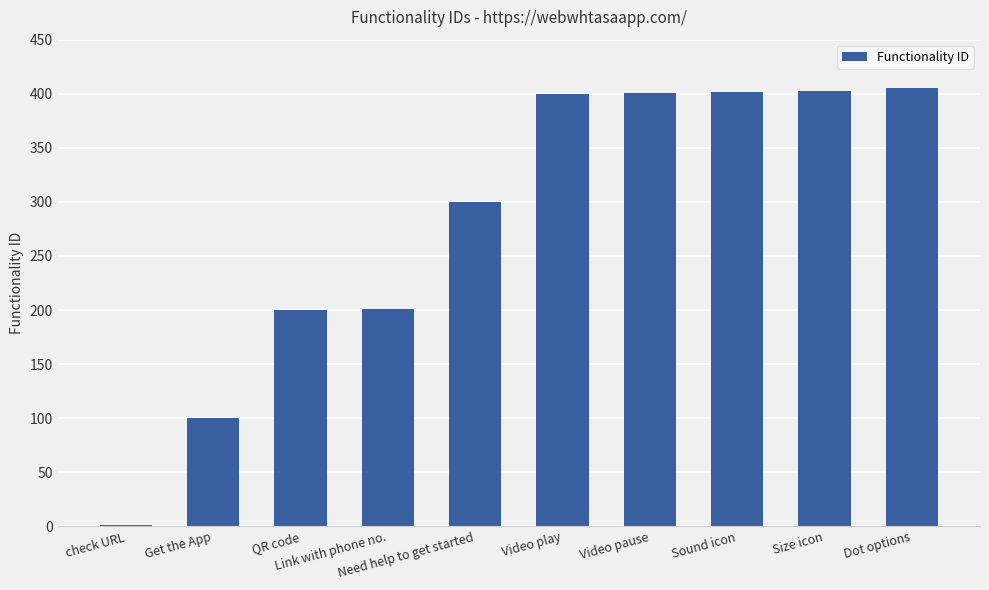

What is the approximate value at Link with phone no.?

201